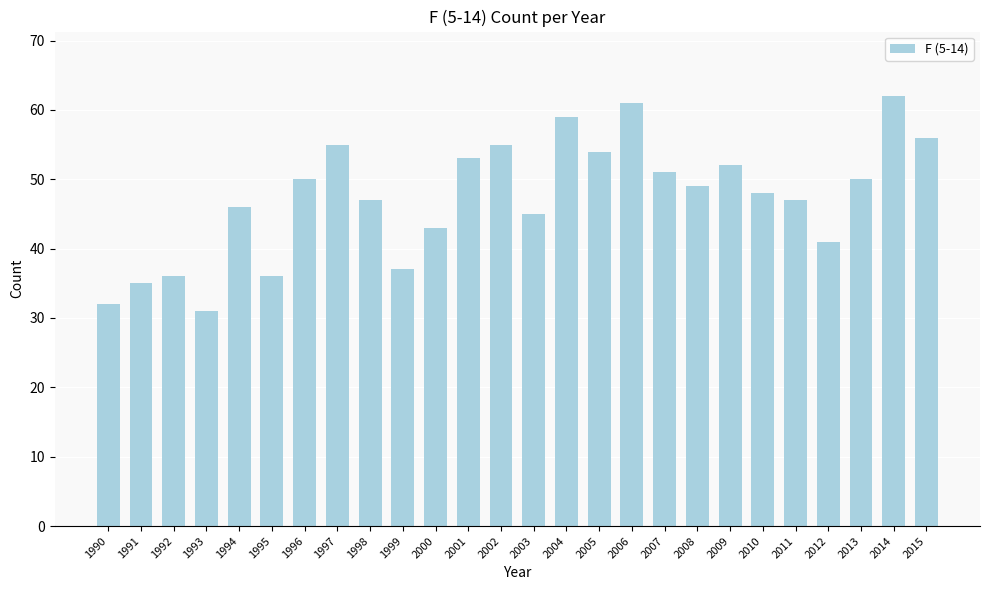

At which category does the chart reach its peak across all series?

2014